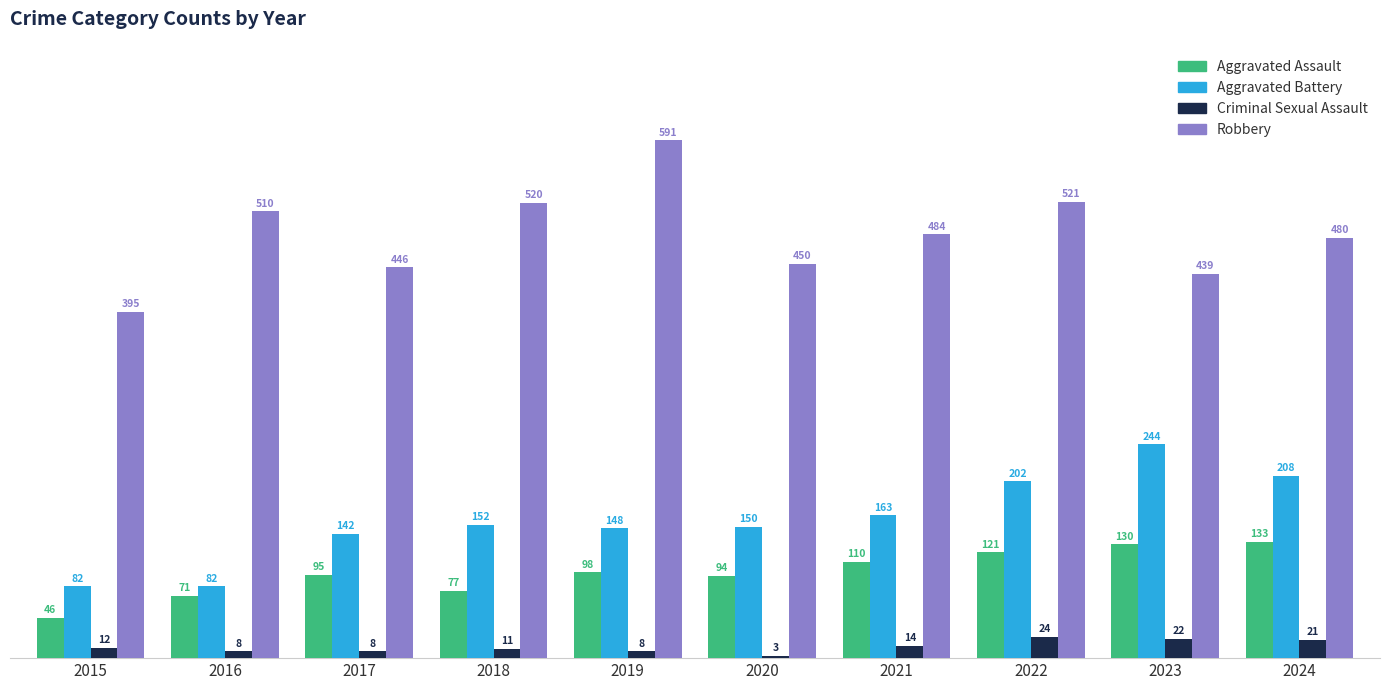

What is the spread (max minus min) of values at 2021?

470